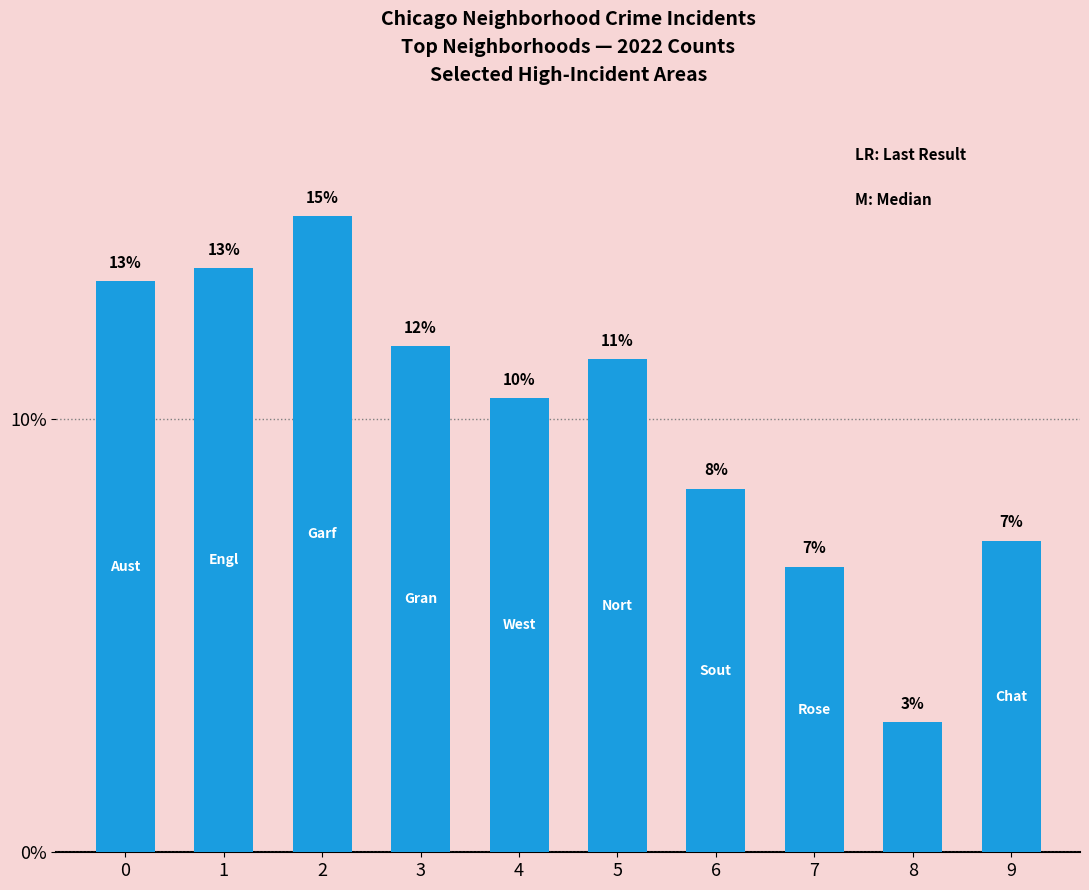

Does the chart contain any negative values?

No